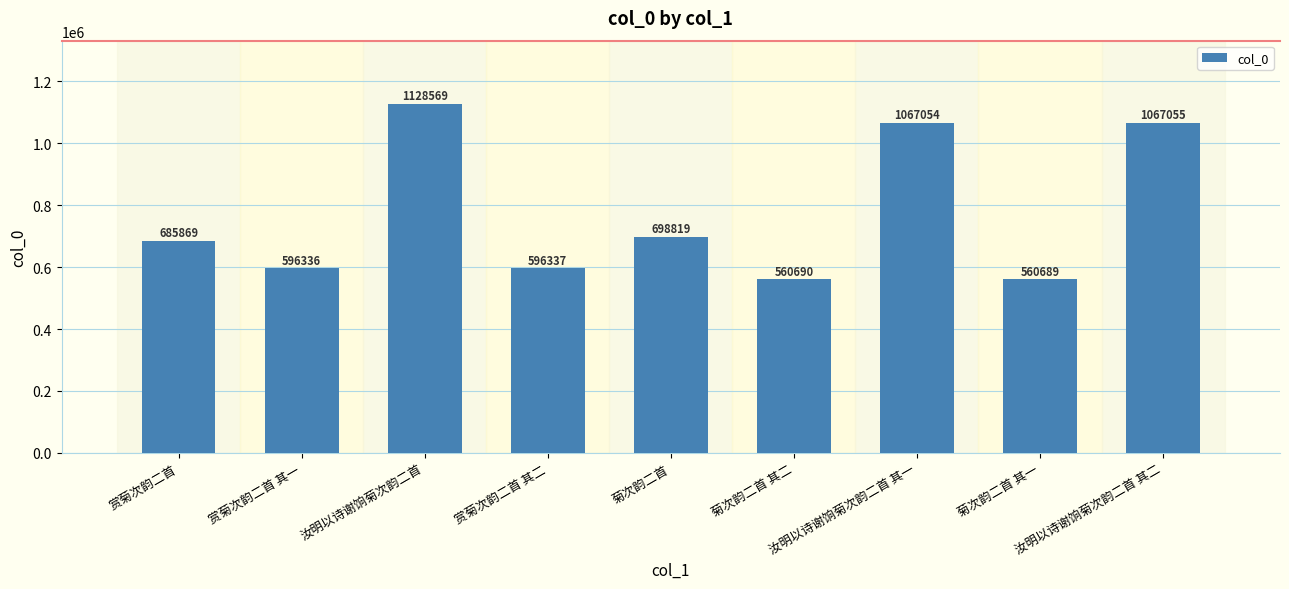

What is the change in value from 菊次韵二首 to 汝明以诗谢饷菊次韵二首 其一?

+368235